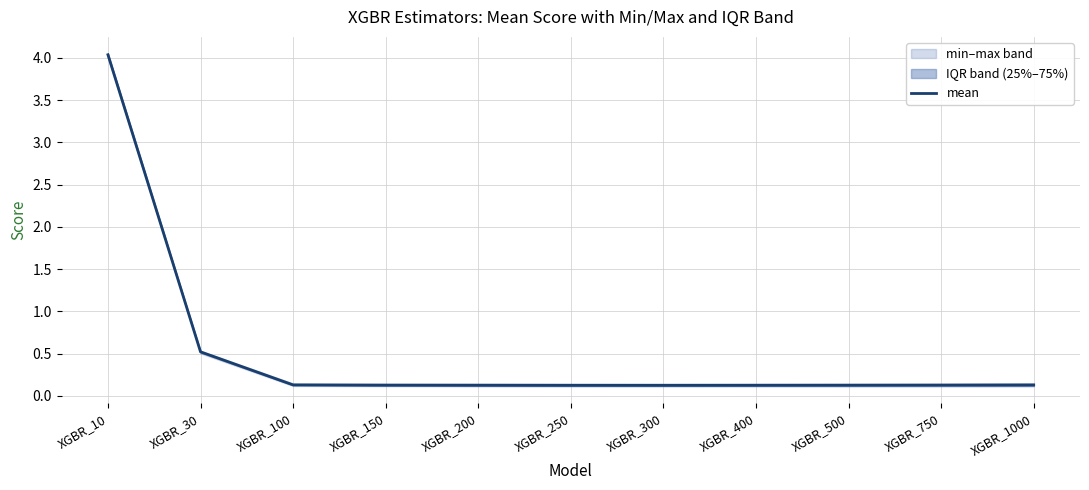

How many categories are shown in the chart?

11